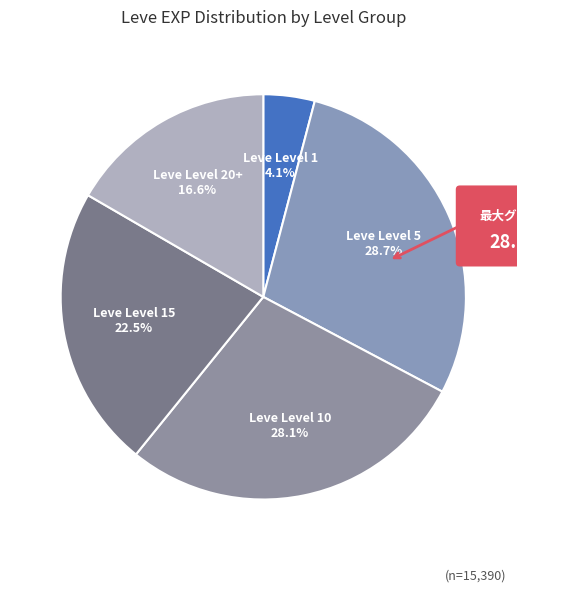

Does 1 represent more than half of the total?

No